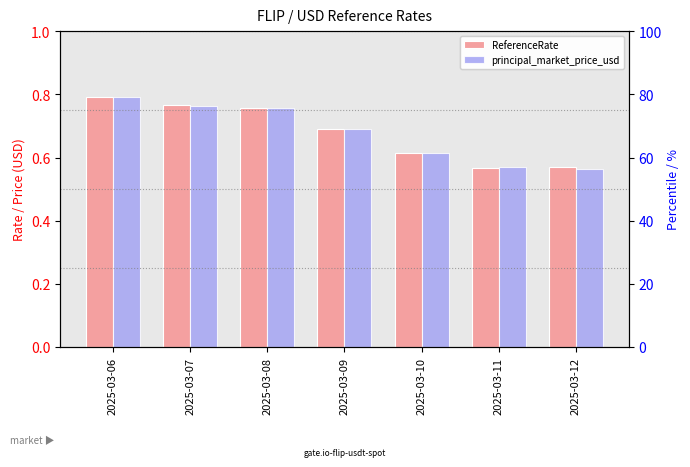

Where is ReferenceRate nearest to the value 0?

2025-03-11